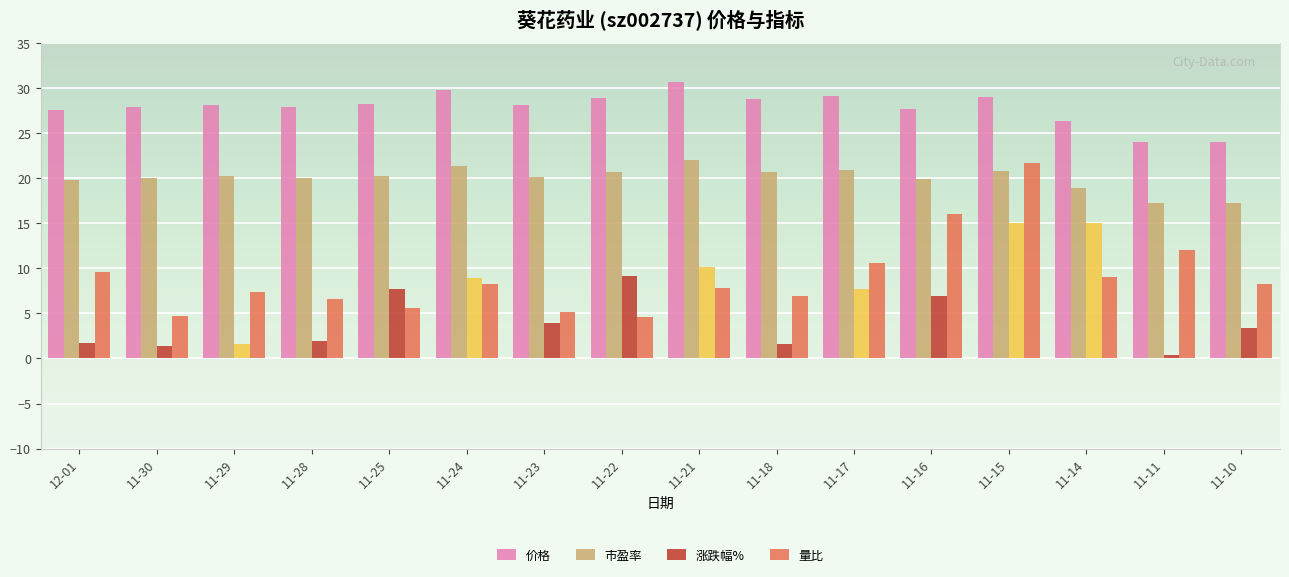

Which series has the largest total across all categories?

价格